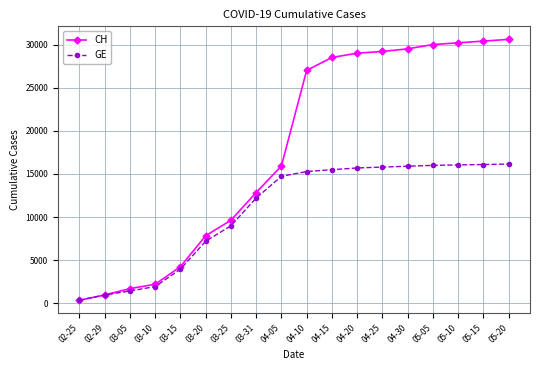

What is the sum of all GE values?

194368